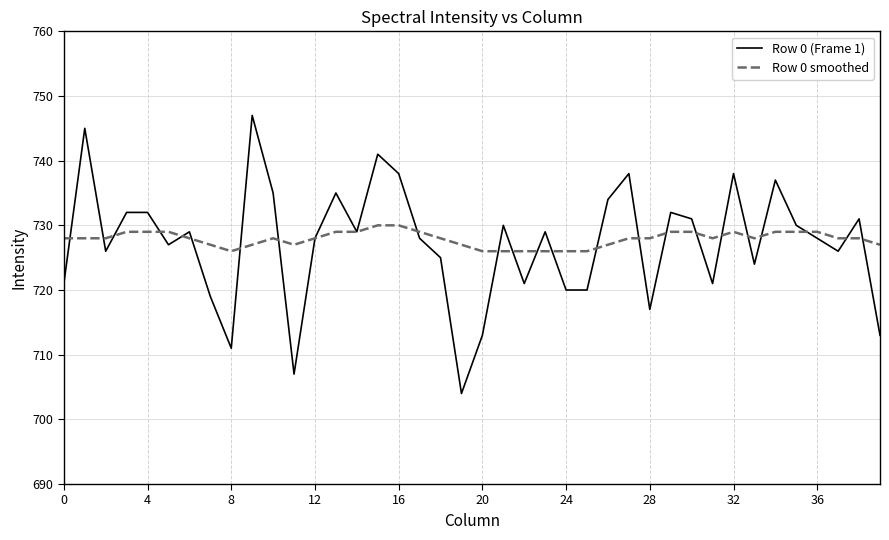

Which series has the largest range (max minus min)?

Row 0 (Frame 1)